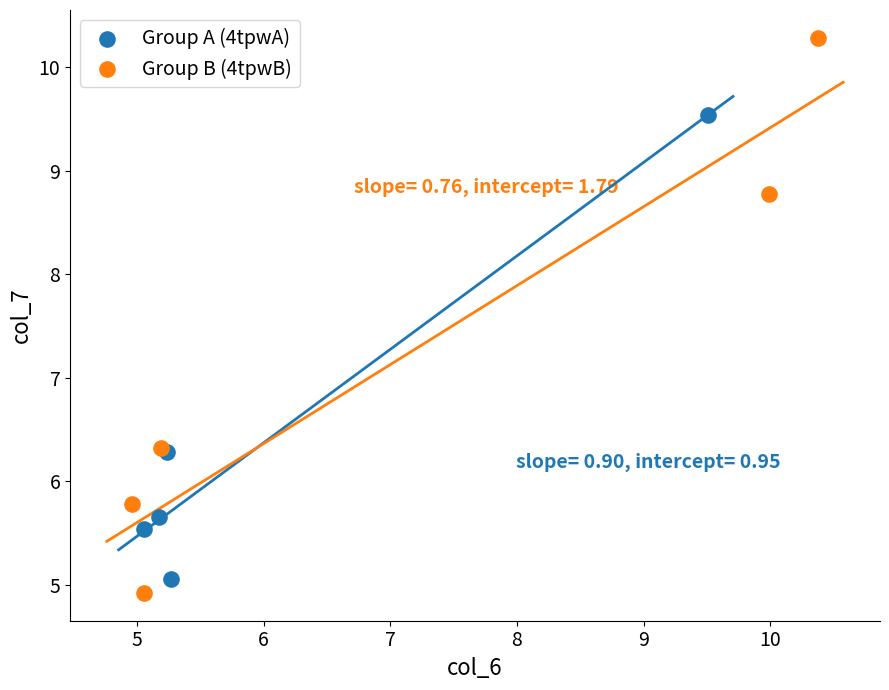

Which series has the largest Y range (max minus min)?

Group B (4tpwB)